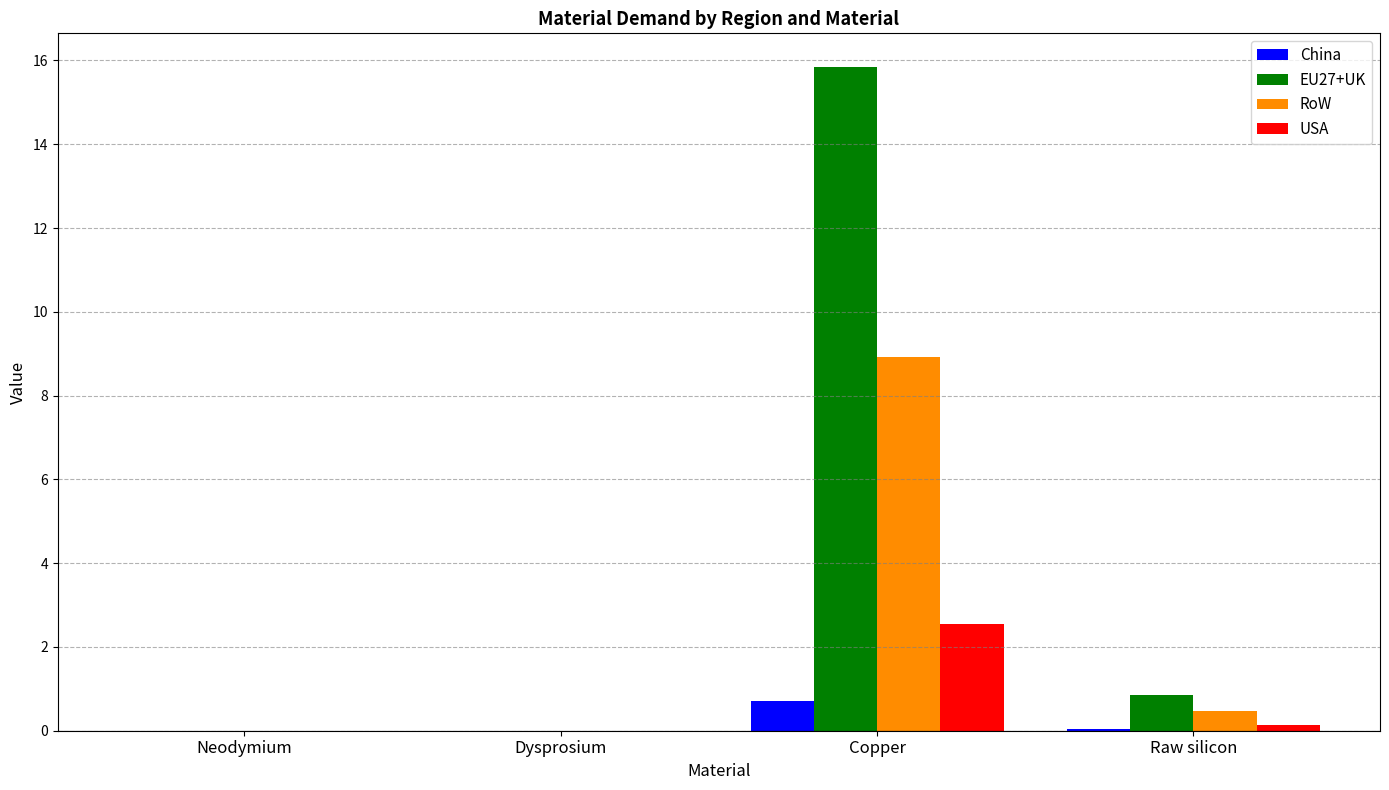

True or false: USA has a value of 0.0 at Neodymium.

True